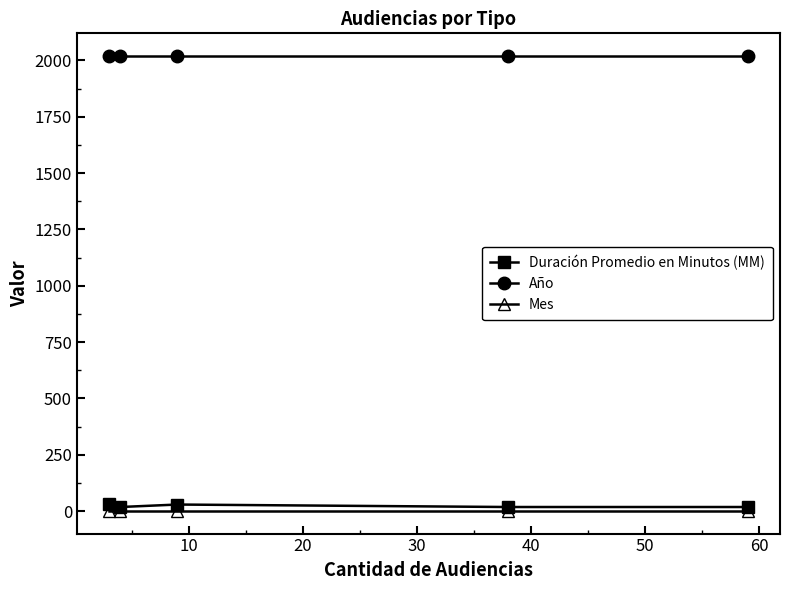

At how many categories does at least one series exceed 1982?

5